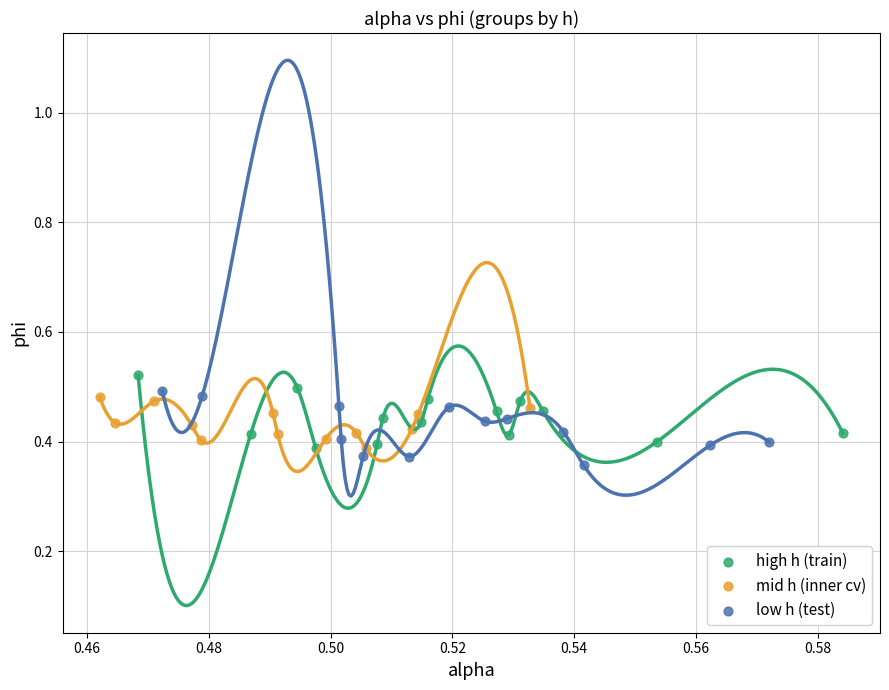

Which series contains the highest Y value?

high h (train)